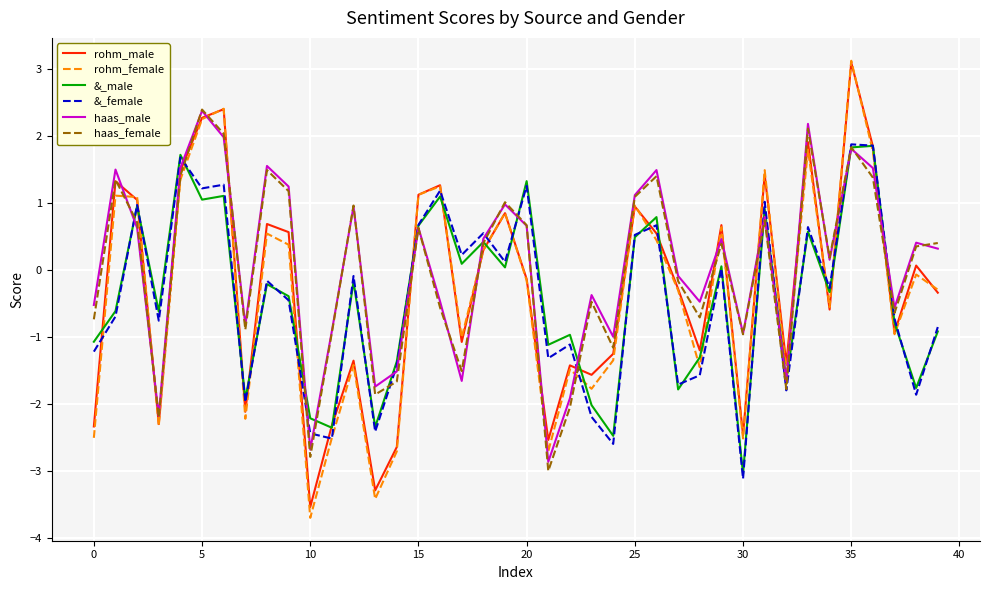

What is the maximum value for &_male?

1.8